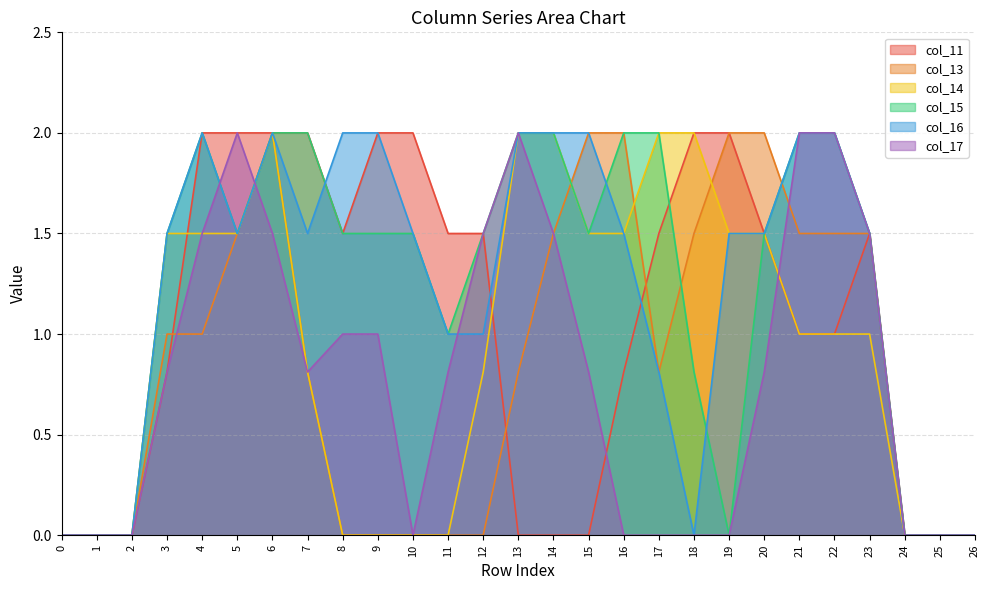

What is the difference between the highest and lowest values at 15?

2.0